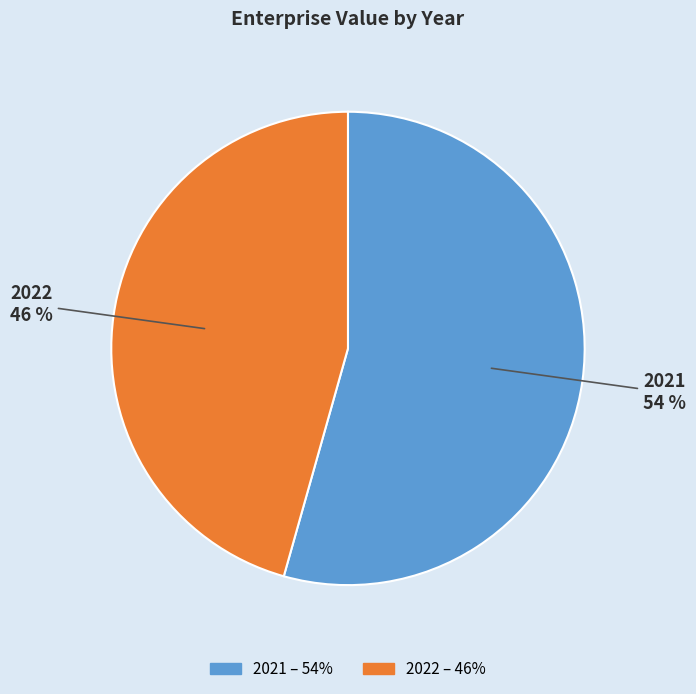

How many segments does this pie chart have?

2